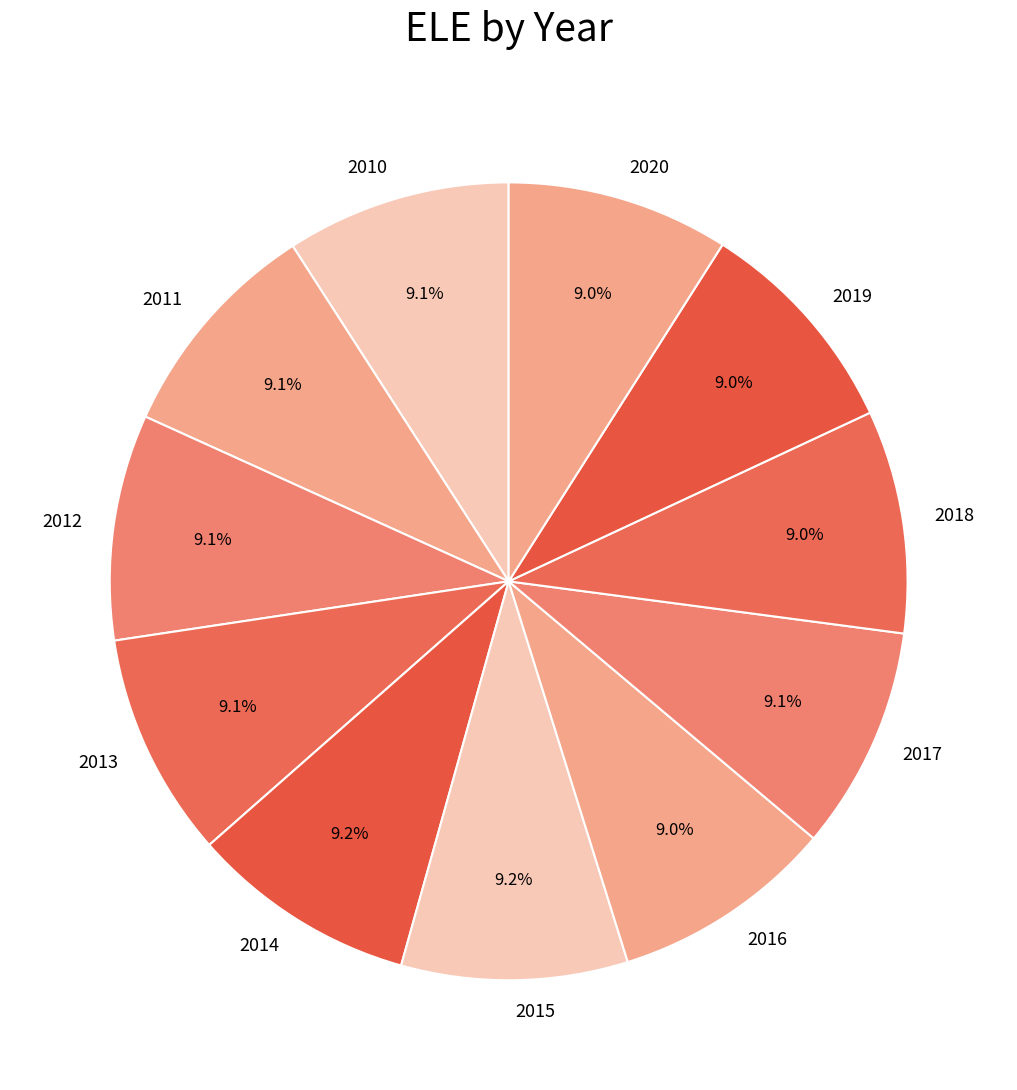

To the nearest percent, what portion does 2019 represent?

9%